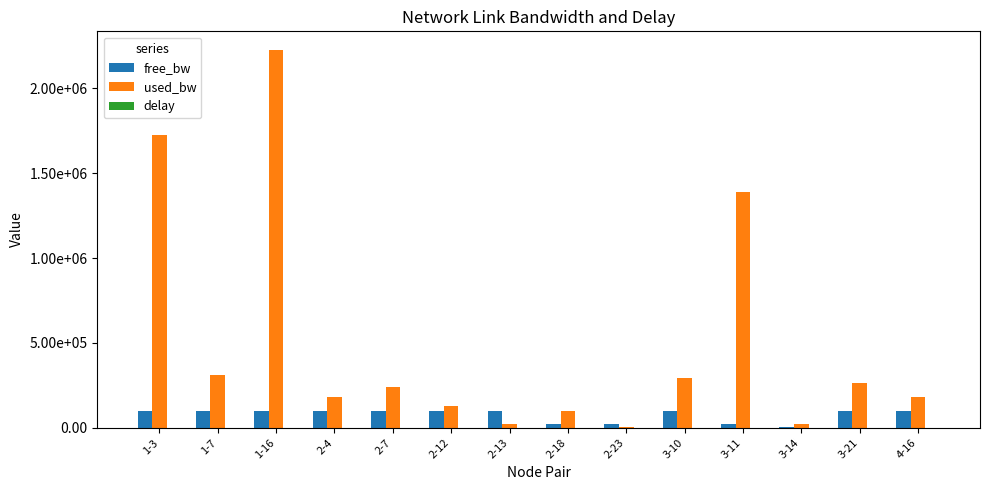

Is the value of delay at 2-23 greater than the value of used_bw at 3-14?

No